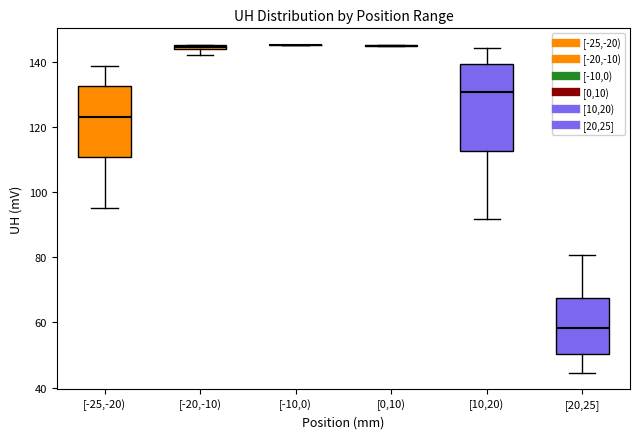

Where is the upper edge of the box for [-25,-20) on the y-axis? The values are not printed on the chart, so give them approximately, as read against the axis.

132